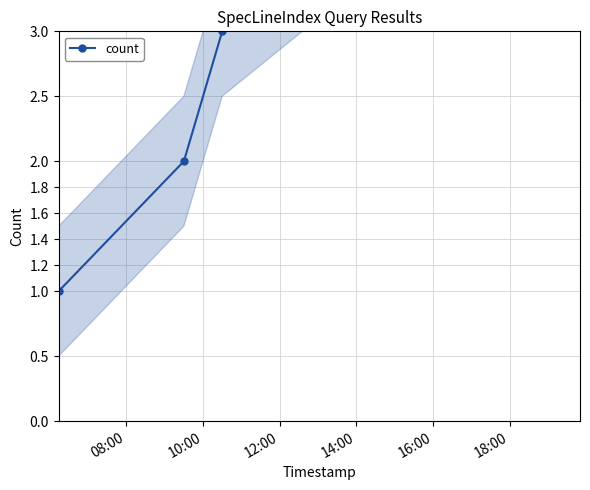

What is the value of the 4th point from the left?

4